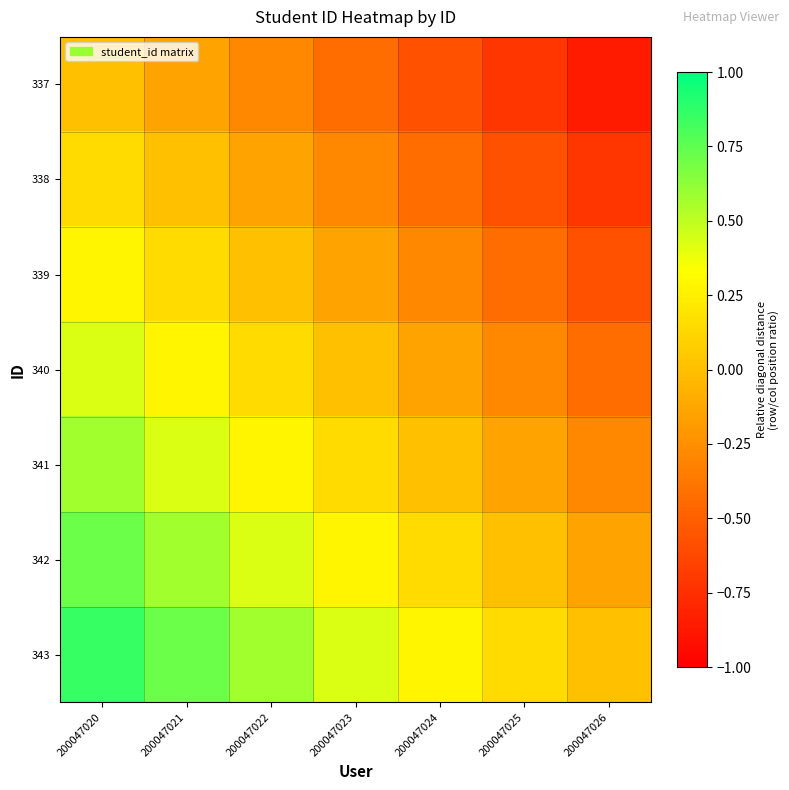

Reading right to left, what are all the values shown in this chart?

337: 200047026=-0.9	200047025=-0.7	200047024=-0.6	200047023=-0.4	200047022=-0.3	200047021=-0.1	200047020=0.0
338: 200047026=-0.7	200047025=-0.6	200047024=-0.4	200047023=-0.3	200047022=-0.1	200047021=0.0	200047020=0.1
339: 200047026=-0.6	200047025=-0.4	200047024=-0.3	200047023=-0.1	200047022=0.0	200047021=0.1	200047020=0.3
340: 200047026=-0.4	200047025=-0.3	200047024=-0.1	200047023=0.0	200047022=0.1	200047021=0.3	200047020=0.4
341: 200047026=-0.3	200047025=-0.1	200047024=0.0	200047023=0.1	200047022=0.3	200047021=0.4	200047020=0.6
342: 200047026=-0.1	200047025=0.0	200047024=0.1	200047023=0.3	200047022=0.4	200047021=0.6	200047020=0.7
343: 200047026=0.0	200047025=0.1	200047024=0.3	200047023=0.4	200047022=0.6	200047021=0.7	200047020=0.9